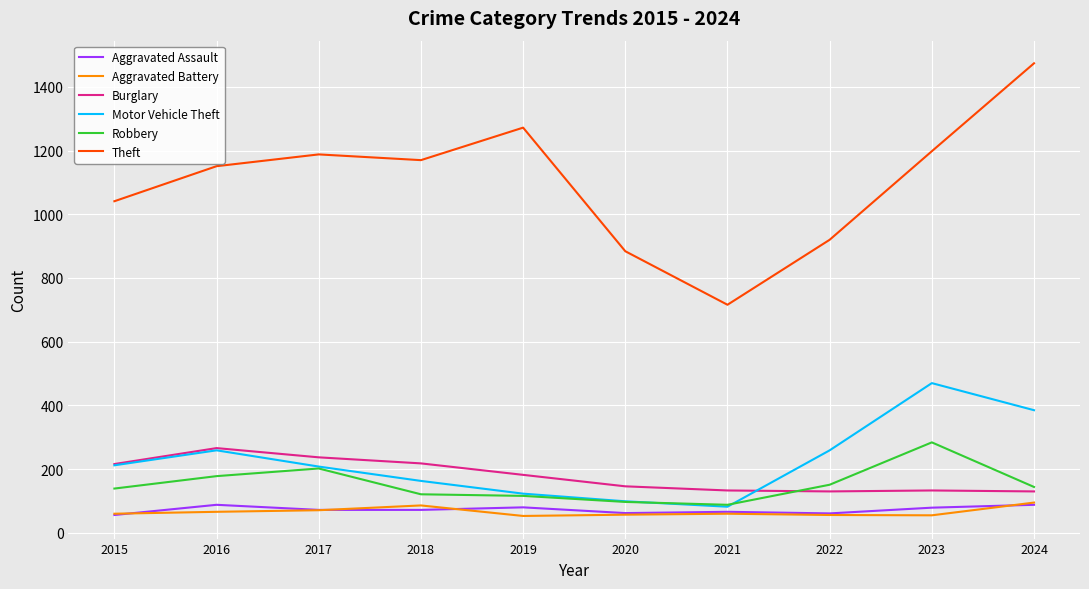

True or false: Burglary and Aggravated Battery cross at least once.

False